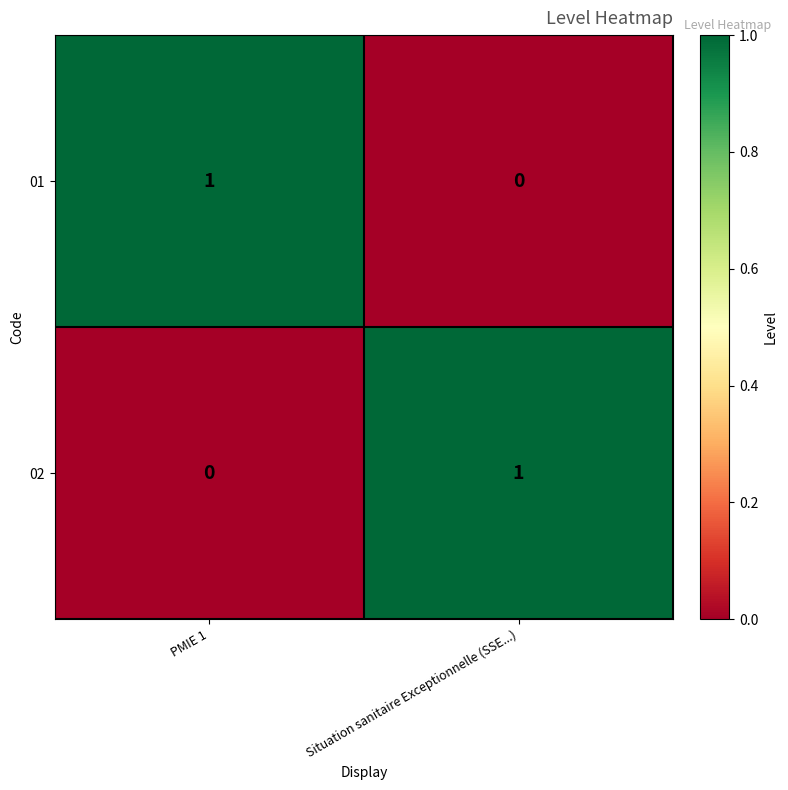

Is it true that 01 equals -1 at Situation sanitaire Exceptionnelle (SSE...)?

False